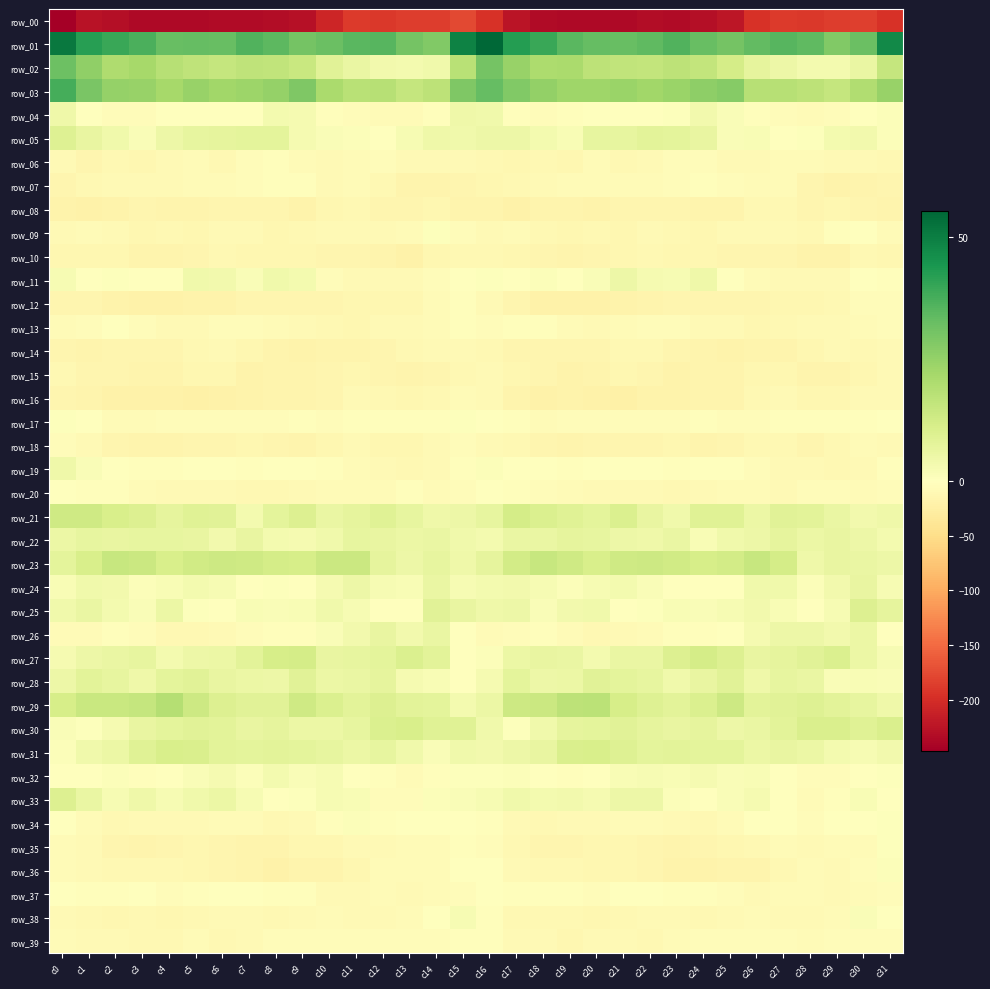

List the labels in order of row_39 value, largest first.

c16, c15, c24, c11, c30, c8, c27, c26, c14, c10, c9, c13, c12, c25, c29, c31, c28, c0, c5, c23, c21, c17, c20, c1, c2, c18, c7, c6, c4, c22, c3, c19